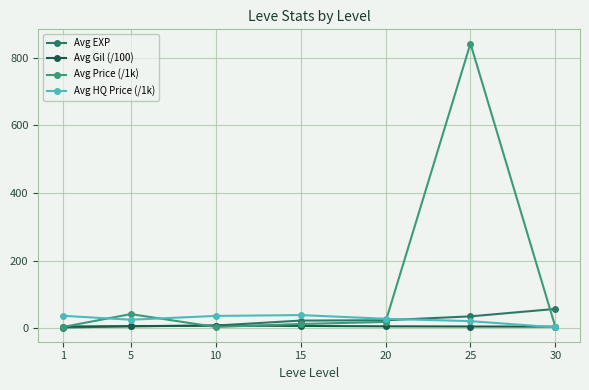

True or false: Avg Price (/1k) and Avg EXP intersect in this chart.

True